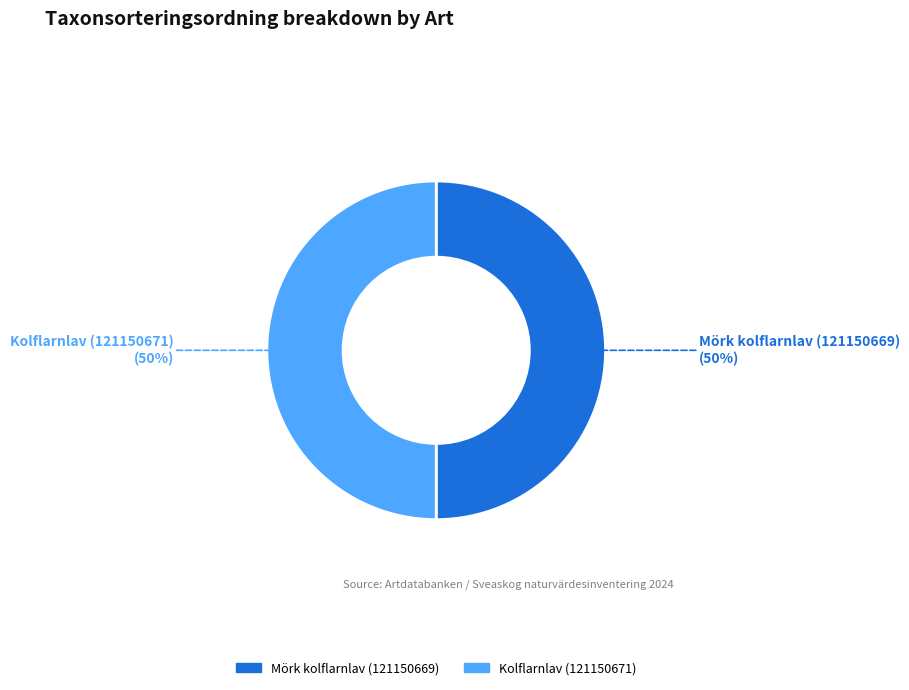

Is it true that Kolflarnlav (121150671) is 62% of the pie?

False